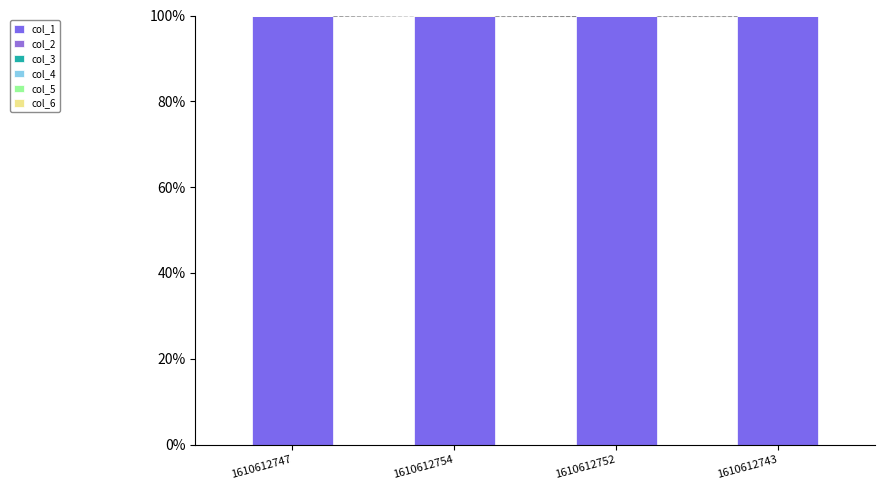

What position from the left is 1610612743?

4